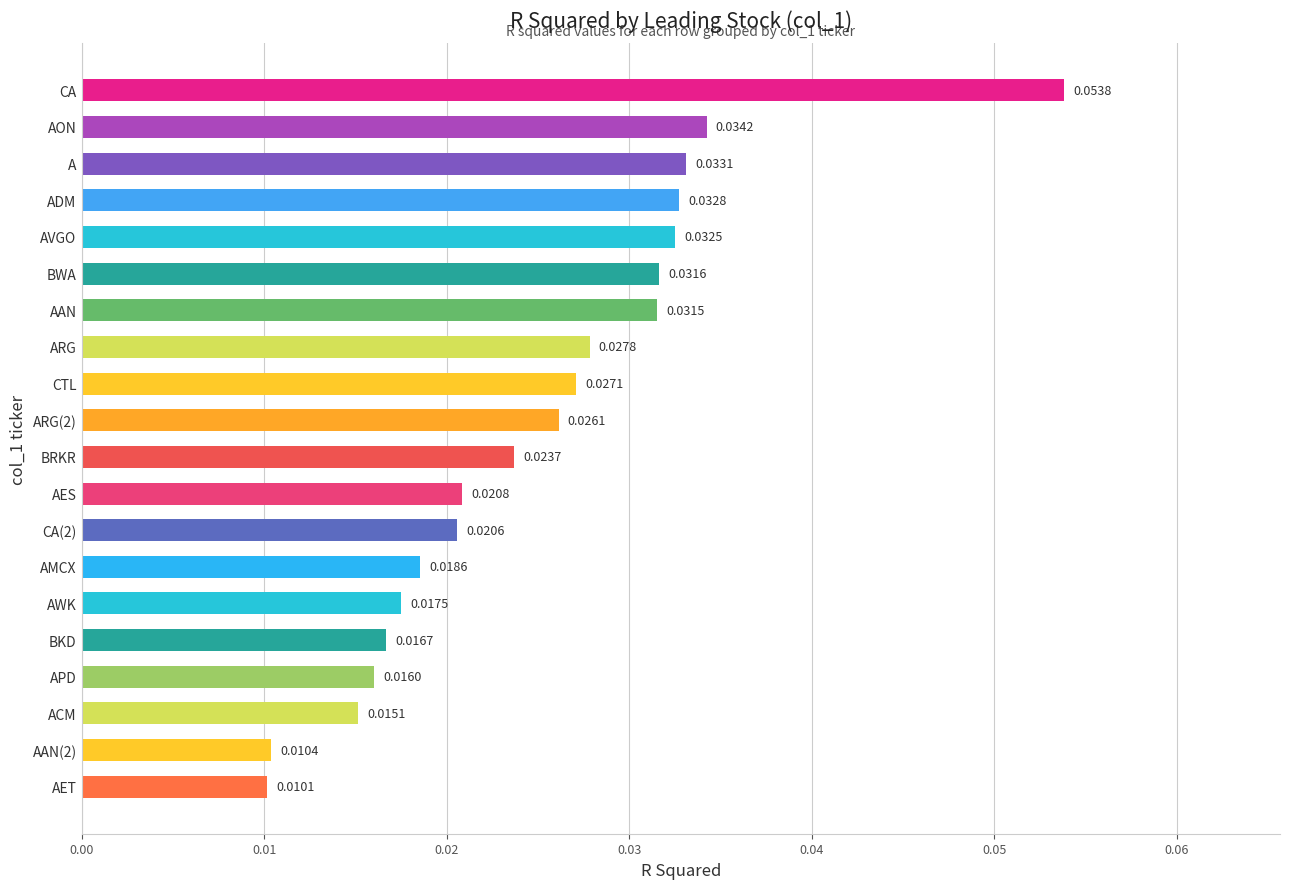

What is the label of the 10th bar from the bottom?

BRKR